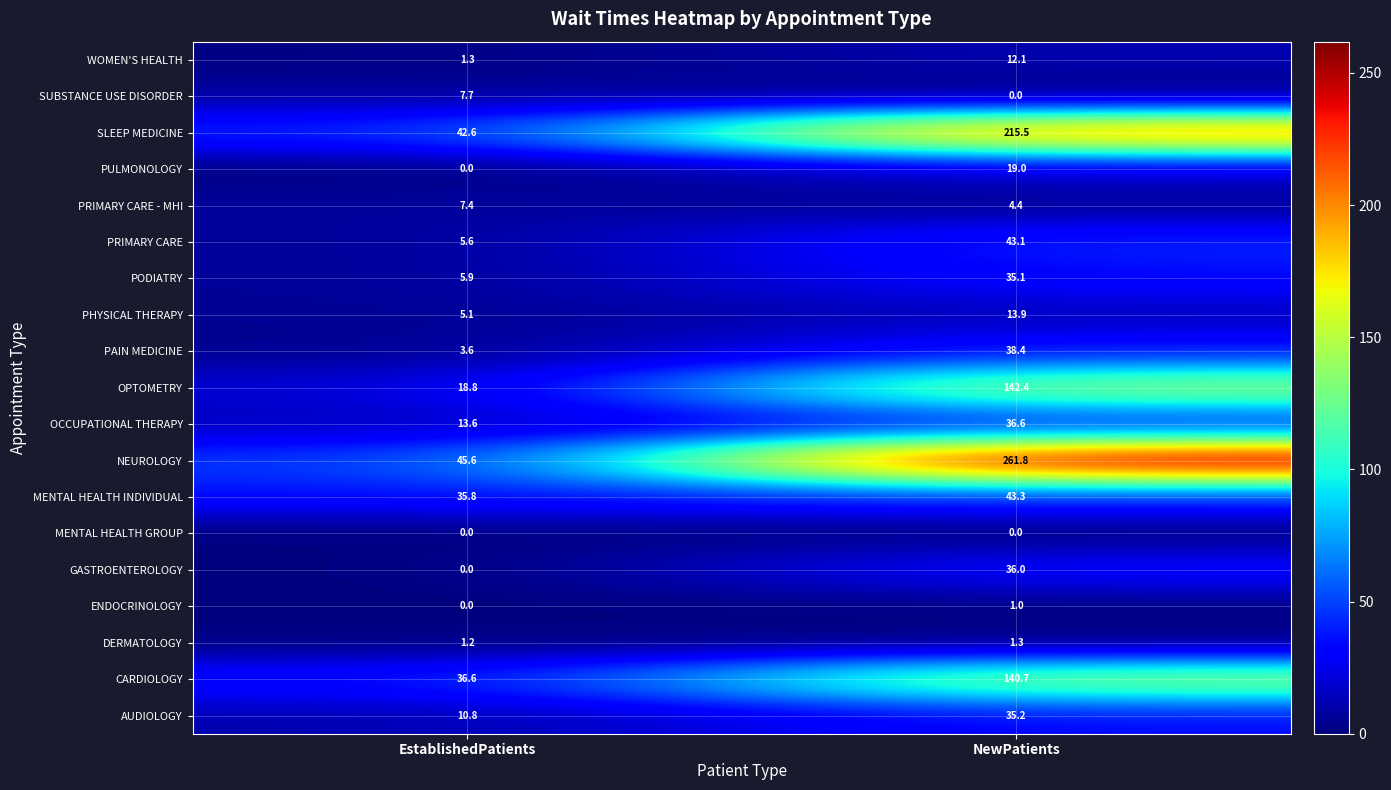

Which label corresponds to the largest value in the chart?

NewPatients